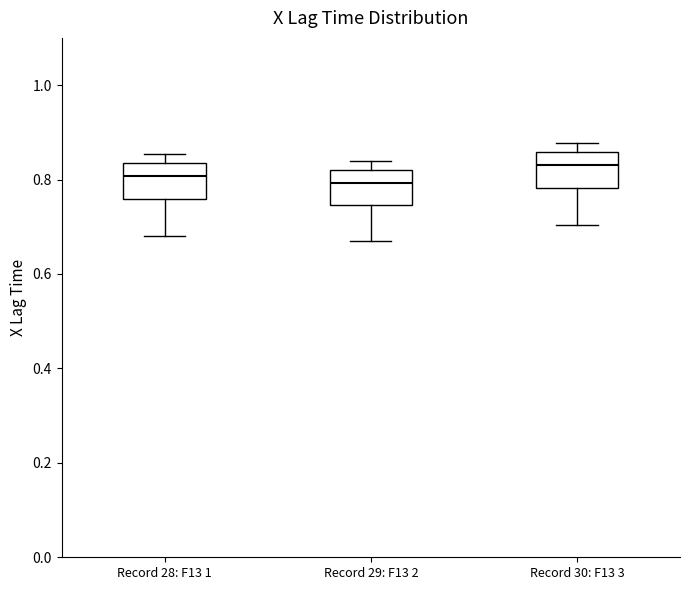

Reading left to right, transcribe this box plot: for each box, give where its median line is, the range the box spans, and where its two whiskers end, as read against the y-axis. The values are not printed on the chart, so give them approximately, as read against the axis.

Record 28: F13 1: median 0.80, box 0.76 to 0.84, whiskers 0.68 to 0.86
Record 29: F13 2: median 0.80, box 0.74 to 0.82, whiskers 0.66 to 0.84
Record 30: F13 3: median 0.84, box 0.78 to 0.86, whiskers 0.70 to 0.88